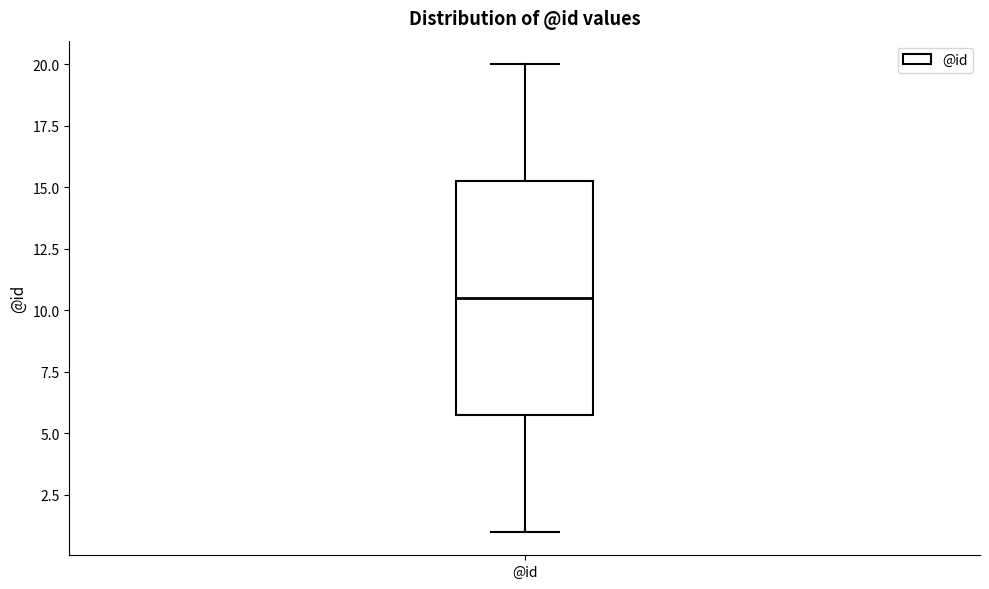

Where does the lower whisker of the box for @id end on the y-axis? The values are not printed on the chart, so give them approximately, as read against the axis.

1.0